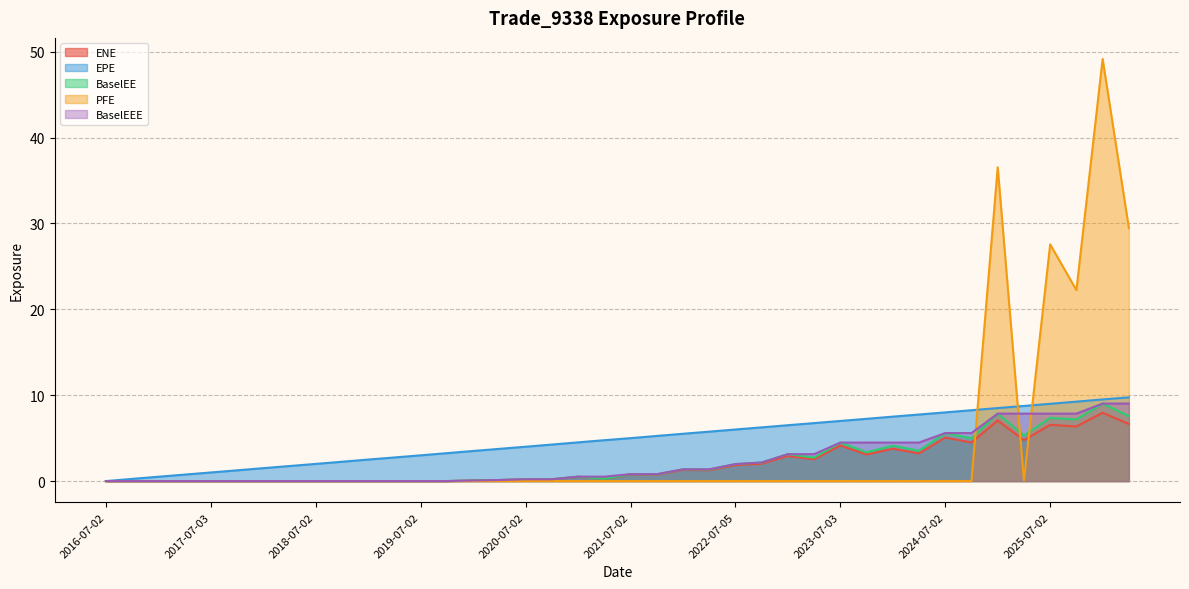

The BaselEEE series shows 0.0 at 2018-04-03. True or false?

True